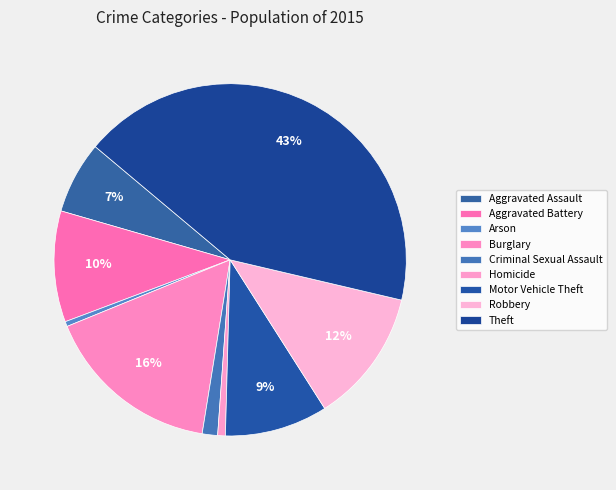

Do Arson and Theft together represent more than half of the pie?

No